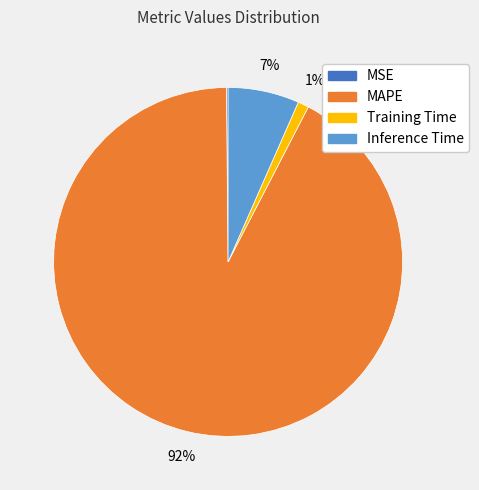

To the nearest percent, what is the difference between the largest and smallest slice percentages?

92%